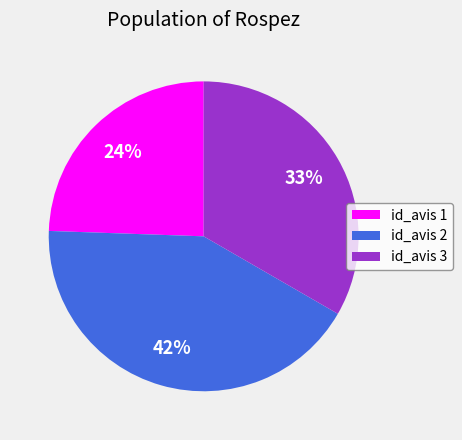

Does id_avis 2 represent more than half of the total?

No